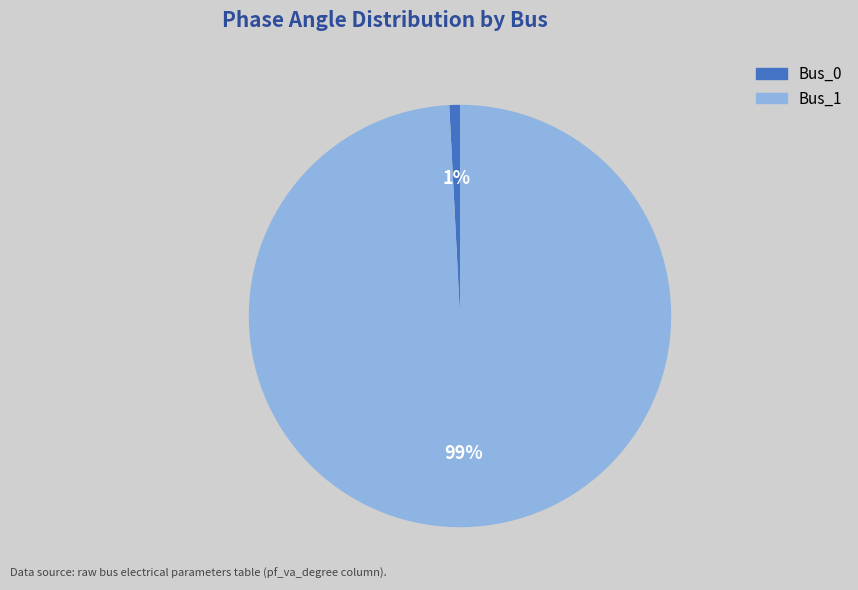

To the nearest percent, what portion does Bus_0 represent?

1%